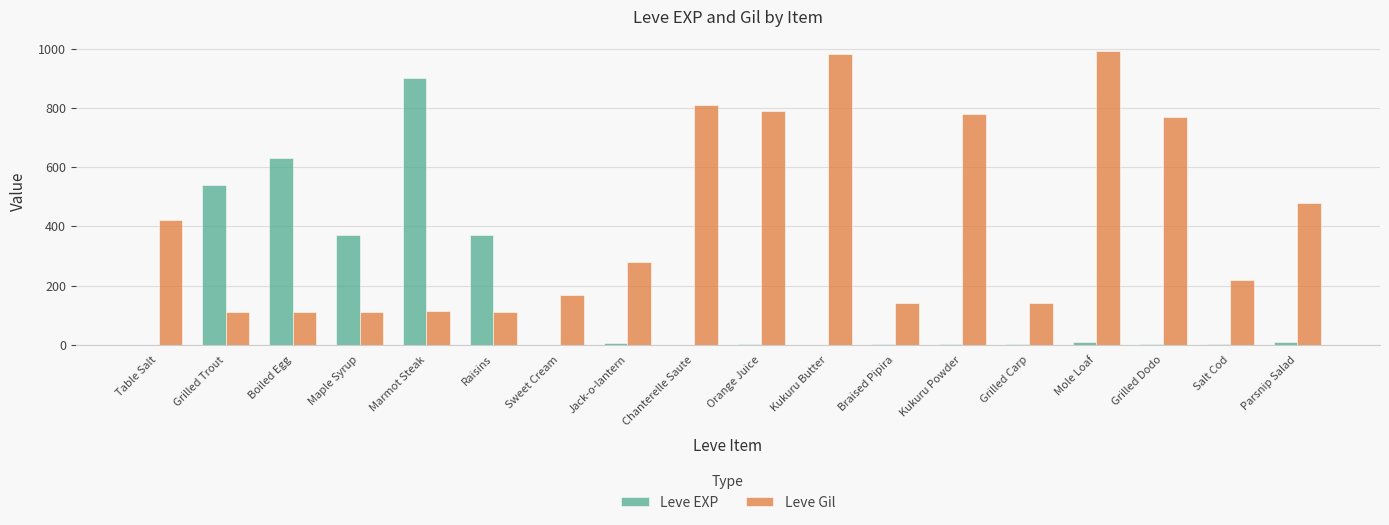

Between Raisins and Mole Loaf, which series saw the biggest shift?

Leve Gil